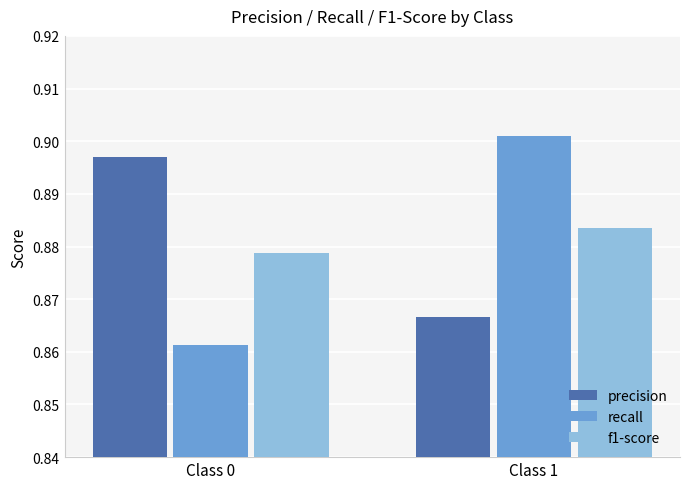

List the labels in order of f1-score value, smallest first.

Class 0, Class 1